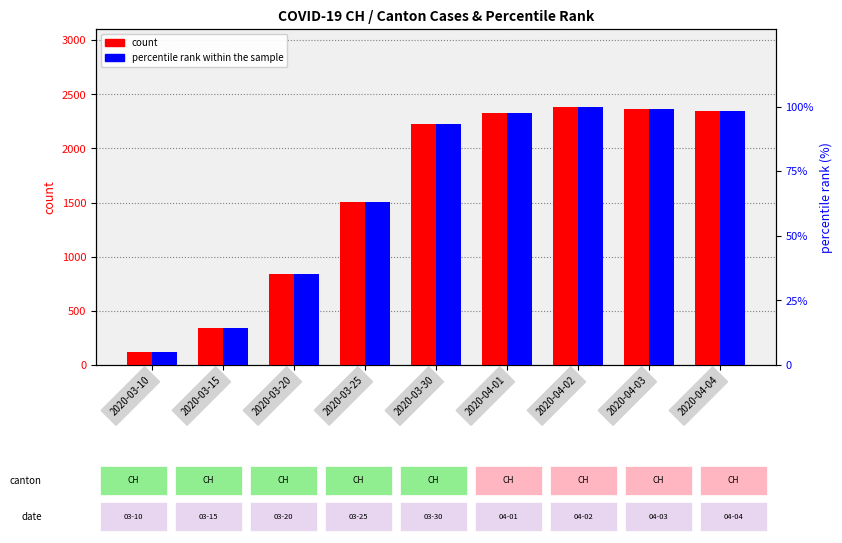

How many bars are there in total?

18